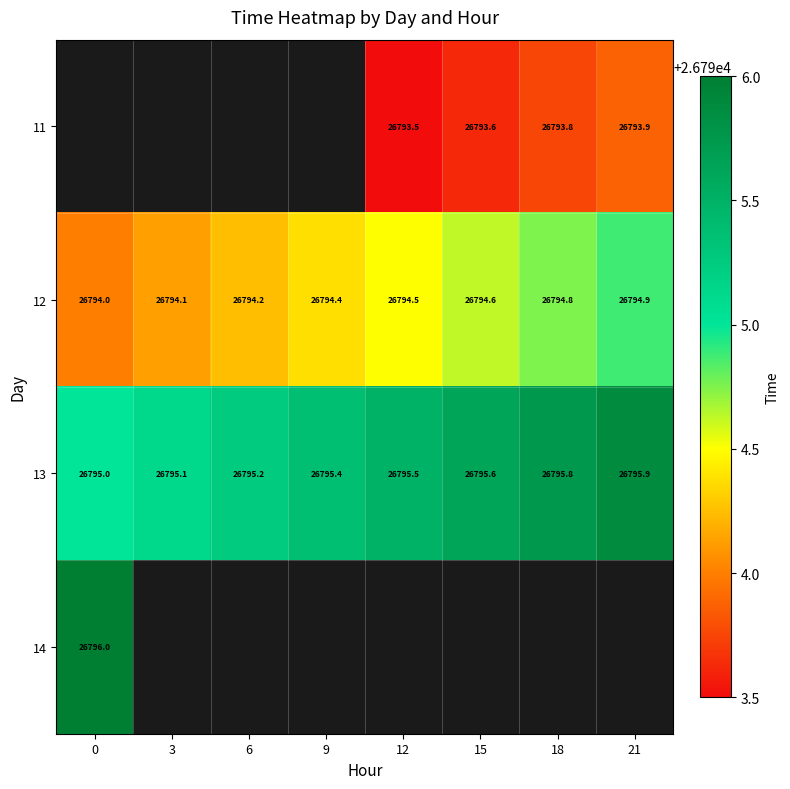

What is the difference between the second highest and second lowest values in the 13 series?

0.7